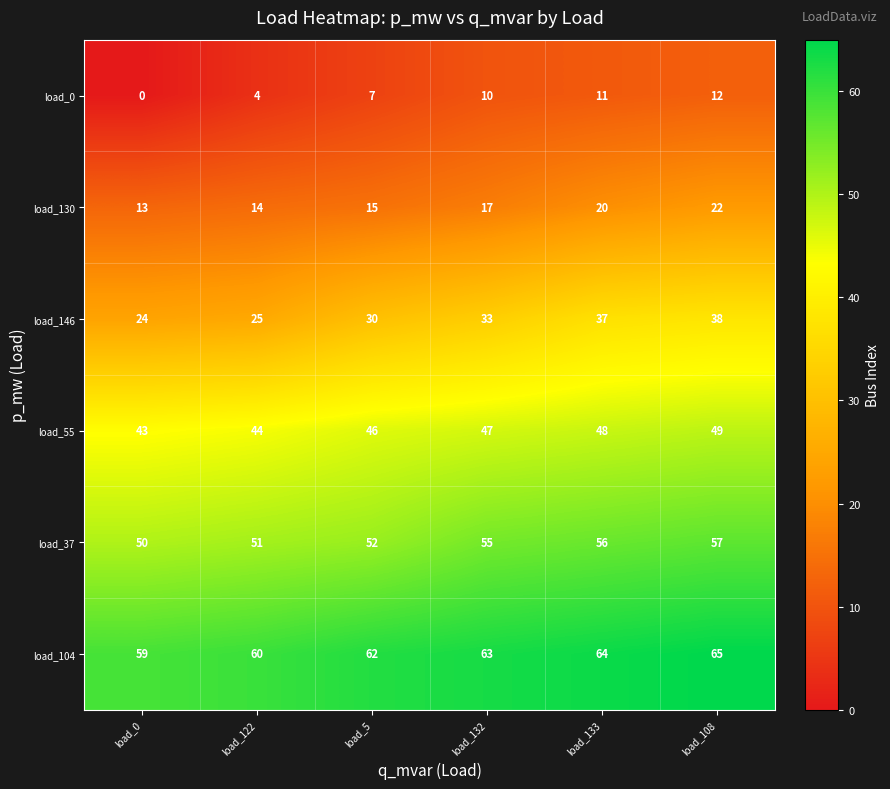

Rank the series by their maximum value, from lowest to highest.

load_0, load_130, load_146, load_55, load_37, load_104